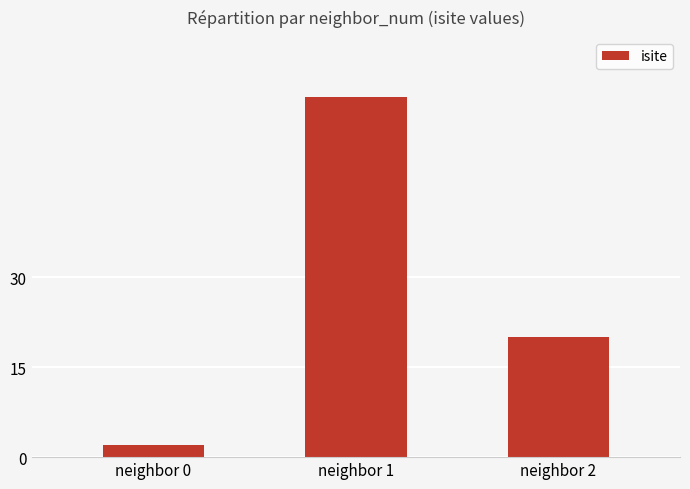

At which category does the chart reach its peak across all series?

neighbor 1